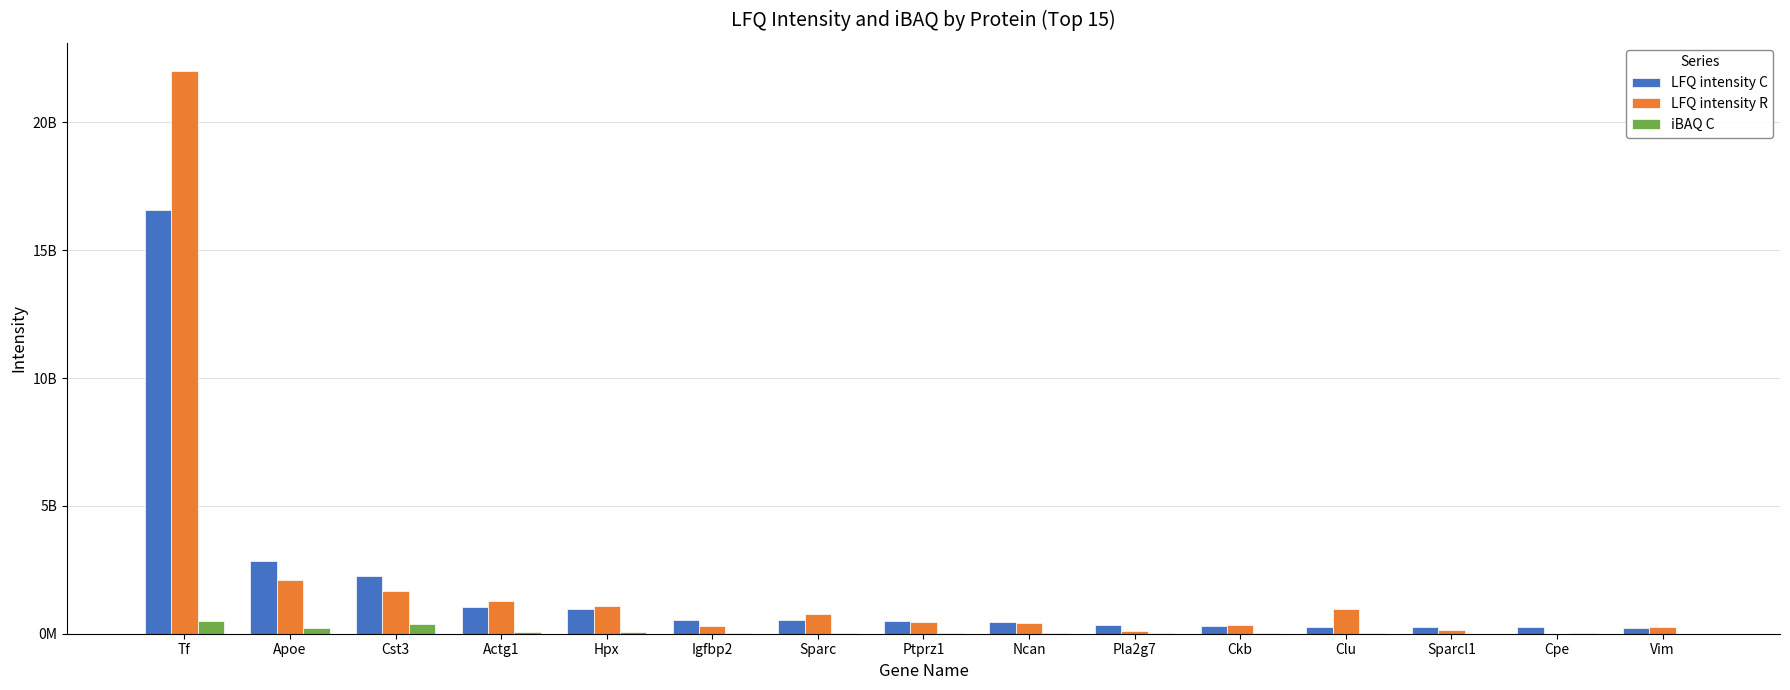

Where does the LFQ intensity C series first go above 510460000?

Tf